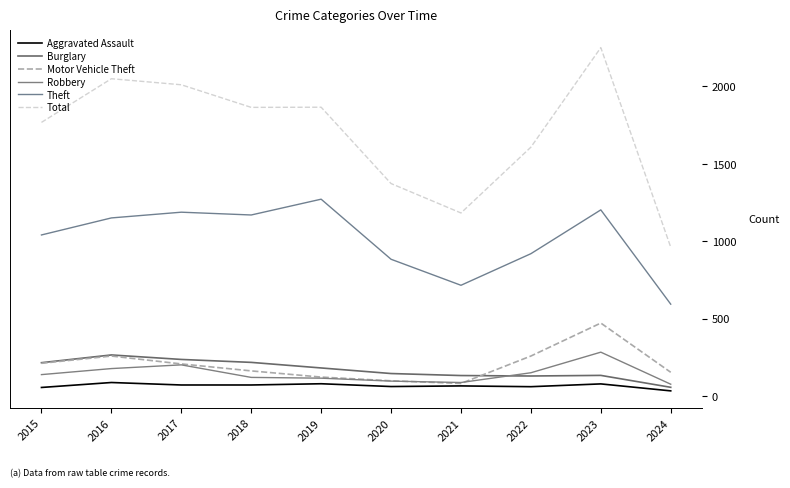

Does the chart have visible grid lines?

No